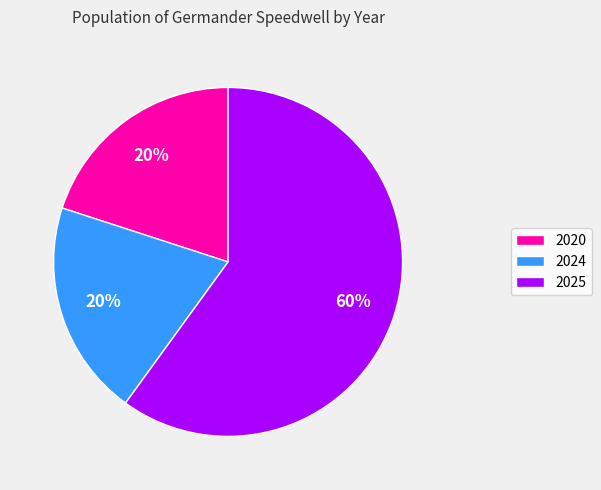

To the nearest percent, what is the difference between the largest and smallest slice percentages?

40%